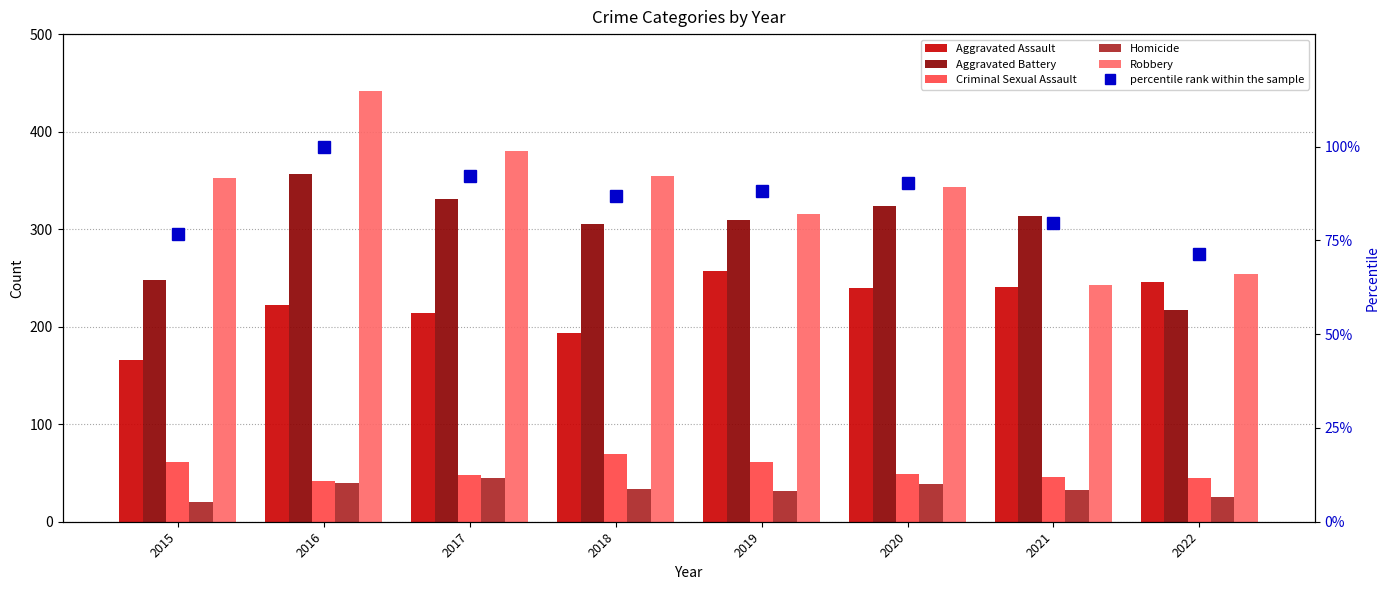

Which category has the highest value in the Robbery series?

2016